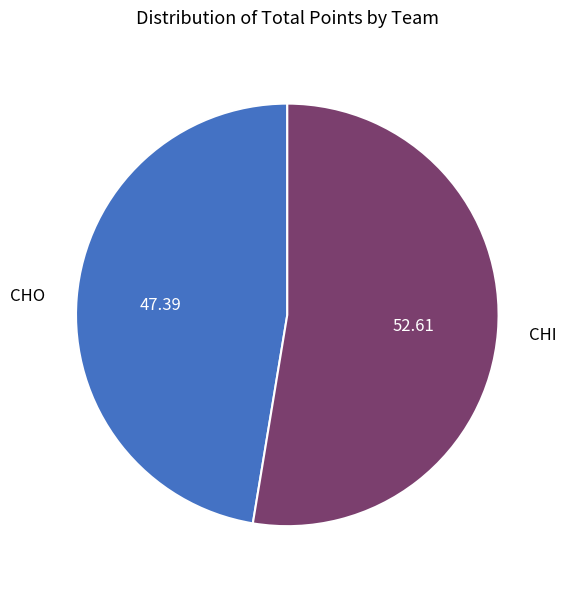

Approximately how many times larger is the value at CHI compared to CHO?

1.1